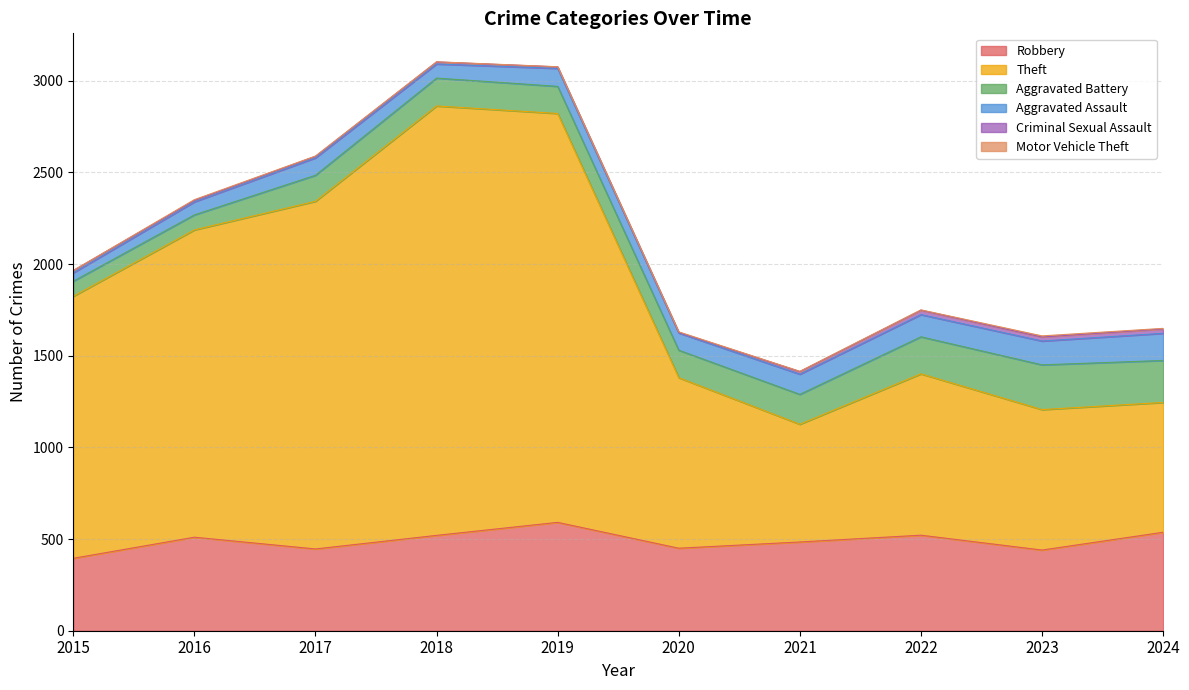

What are all the series names shown in the legend?

Robbery, Theft, Aggravated Battery, Aggravated Assault, Criminal Sexual Assault, Motor Vehicle Theft